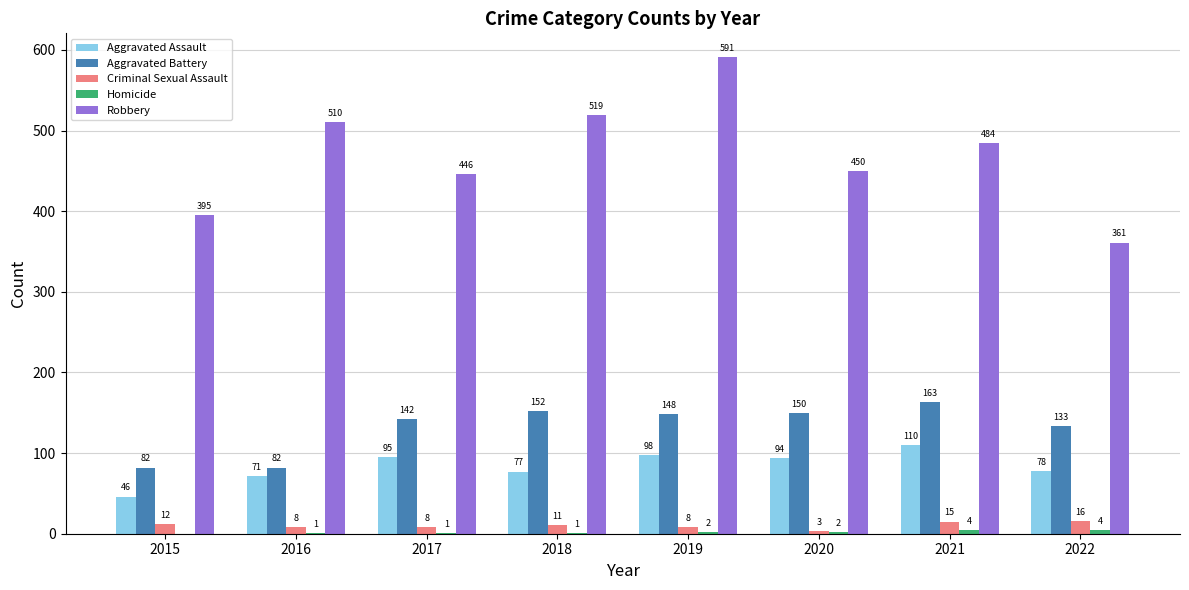

How many categories are shown in the chart?

8